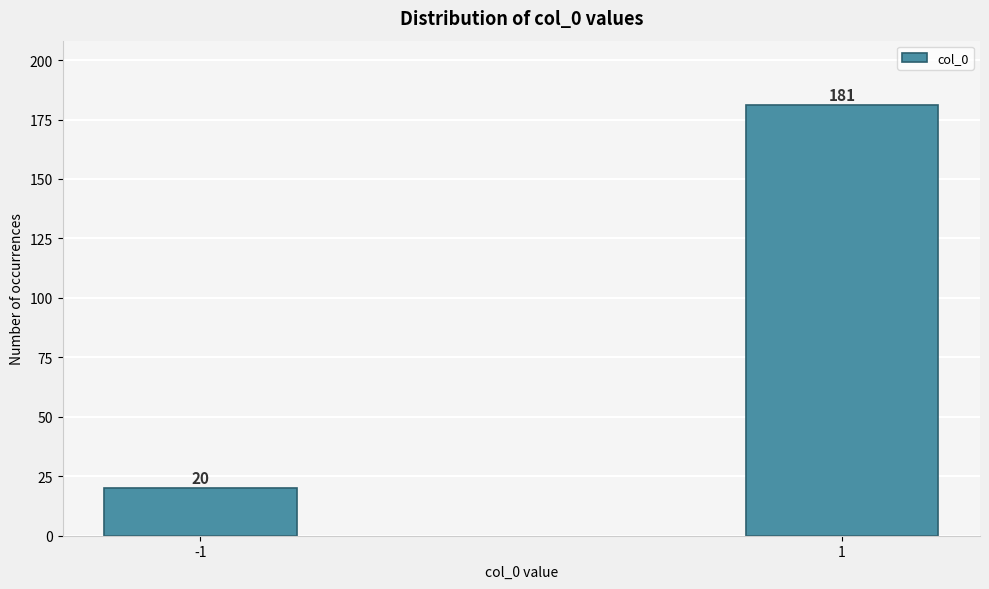

Reading left to right, extract all data points from this chart.

-1=20	1=181